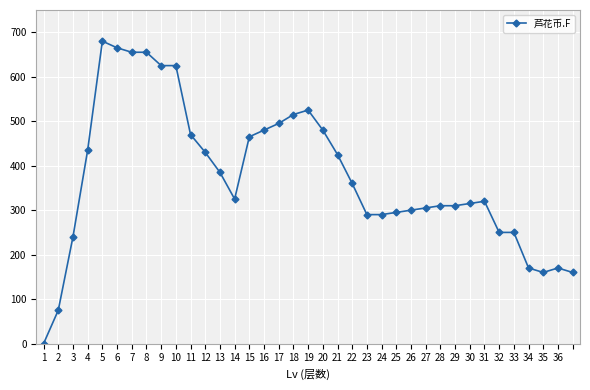

What is the greatest value displayed?

680